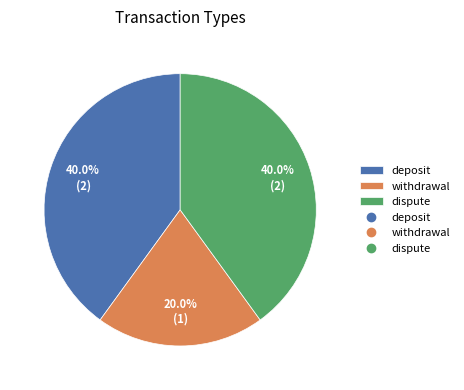

Does any single category account for the majority?

No